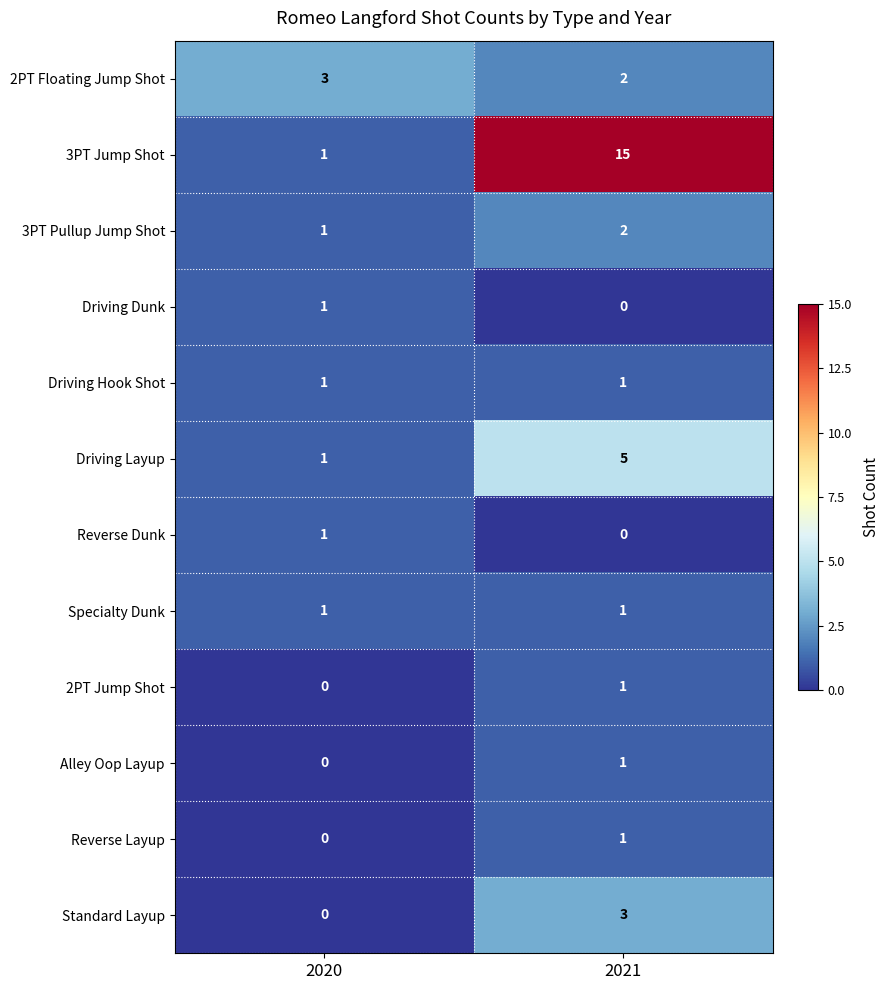

Which series has the largest total across all categories?

3PT Jump Shot